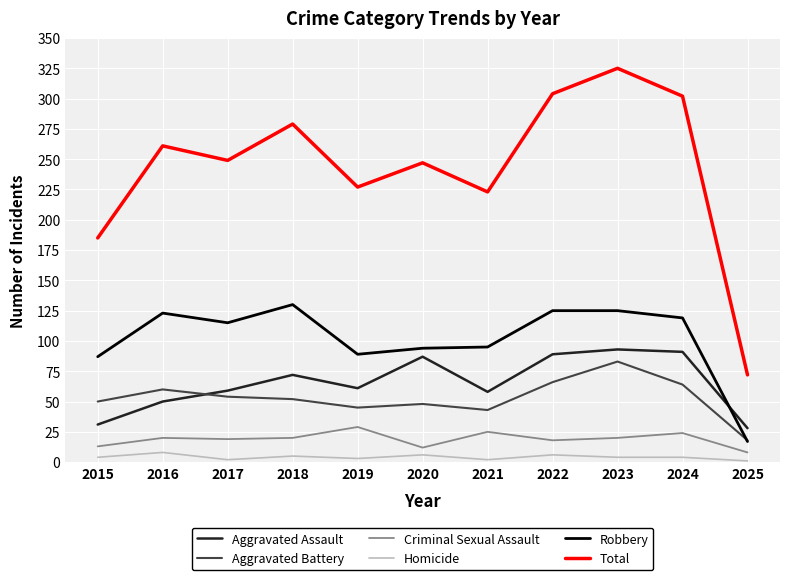

Which series has the largest total across all categories?

Total